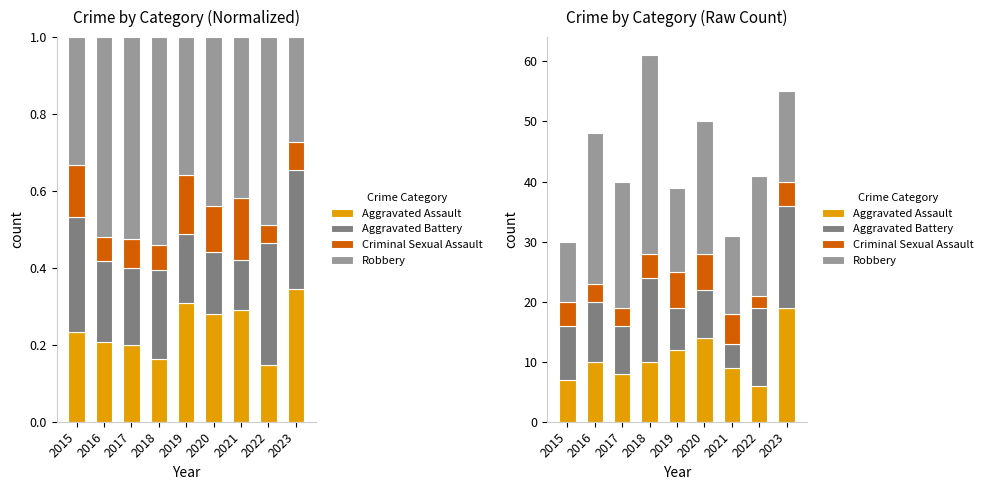

Where is Robbery nearest to the value 21?

2017